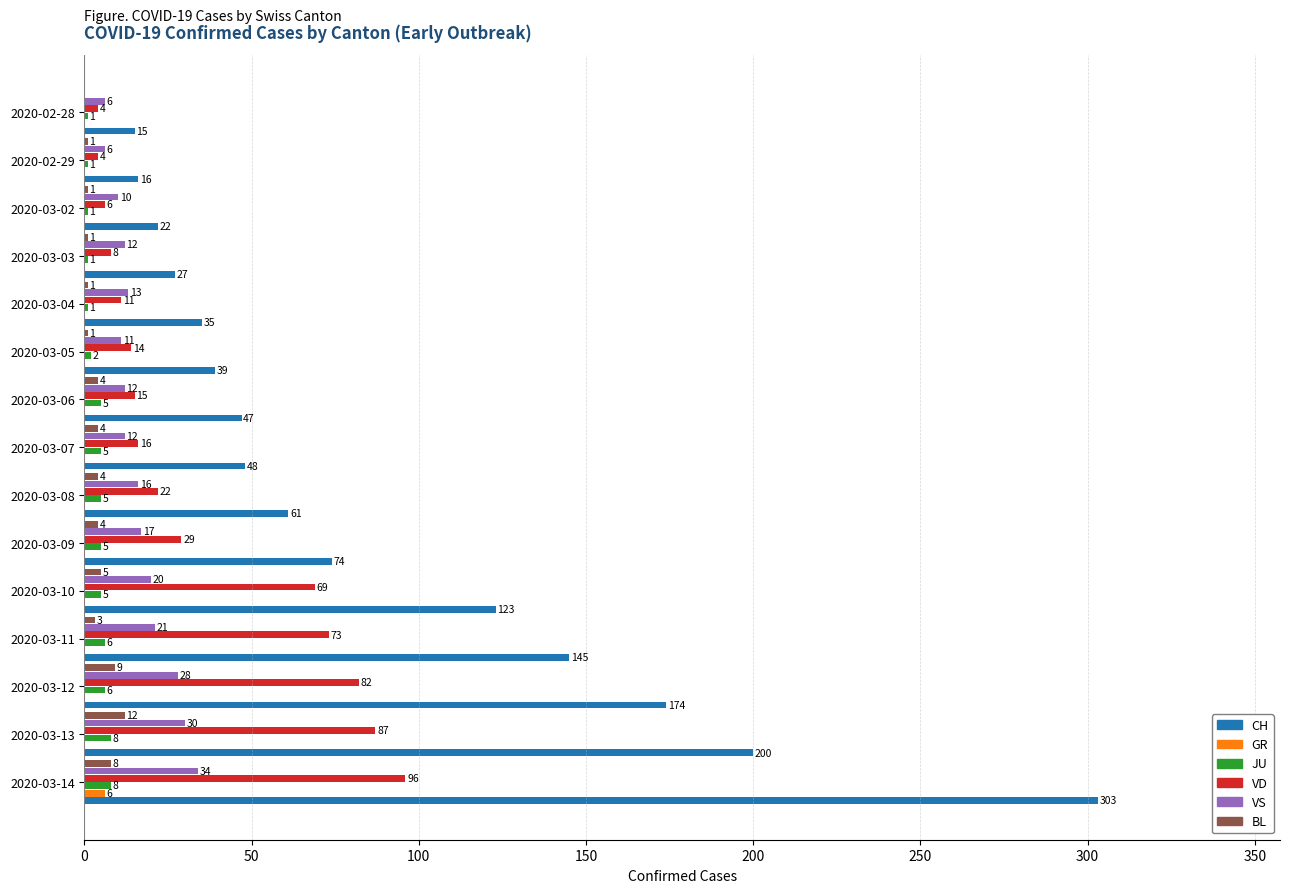

How many distinct data groups are displayed?

6